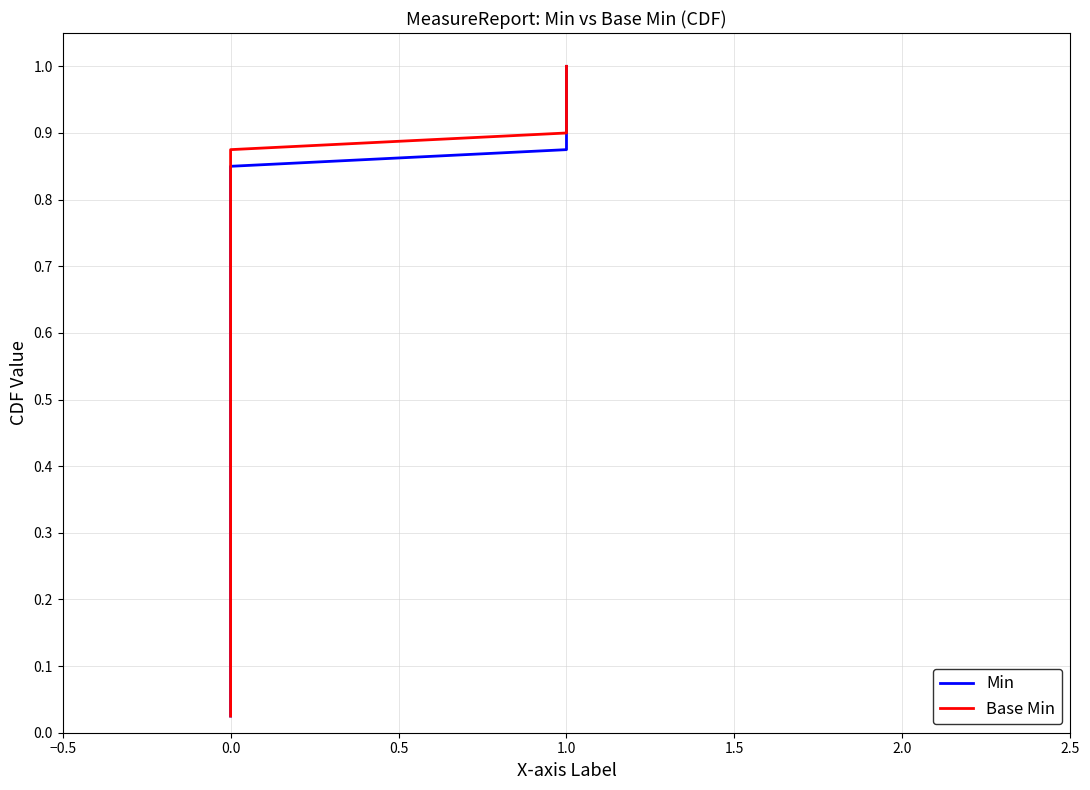

True or false: Min and Base Min intersect in this chart.

False